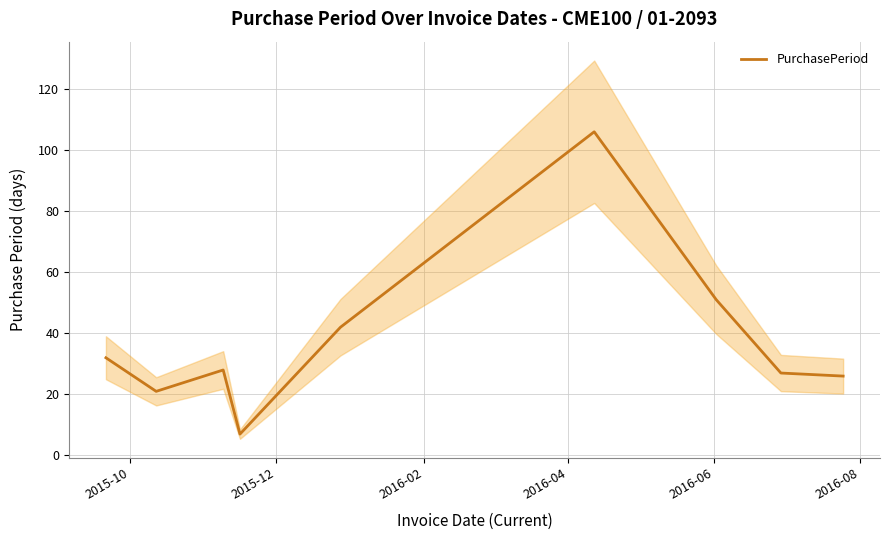

What is the minimum value for PurchasePeriod?

7